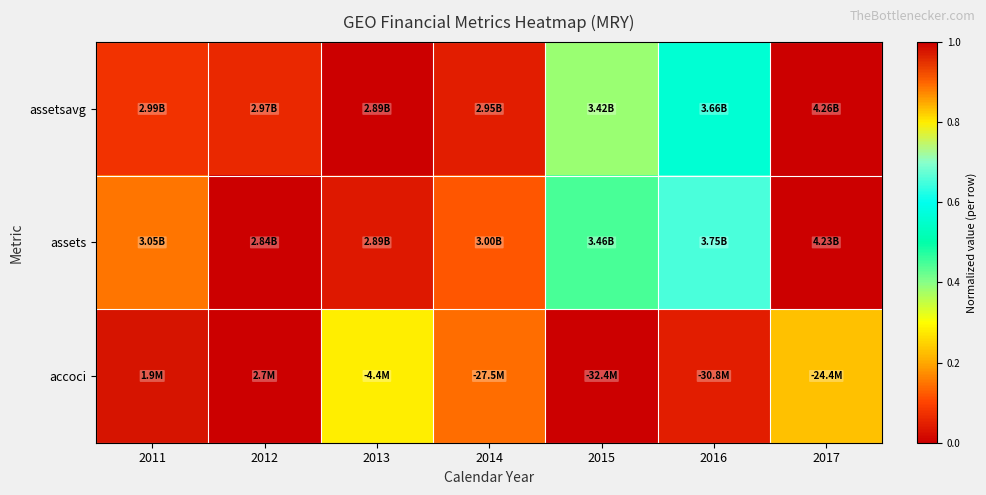

Reading left to right, what are all the values shown in this chart?

assetsavg: 2011=0.1	2012=0.1	2013=0.0	2014=0.0	2015=0.4	2016=0.6	2017=1.0
assets: 2011=0.2	2012=0.0	2013=0.0	2014=0.1	2015=0.4	2016=0.7	2017=1.0
accoci: 2011=1.0	2012=1.0	2013=0.8	2014=0.1	2015=0.0	2016=0.0	2017=0.2